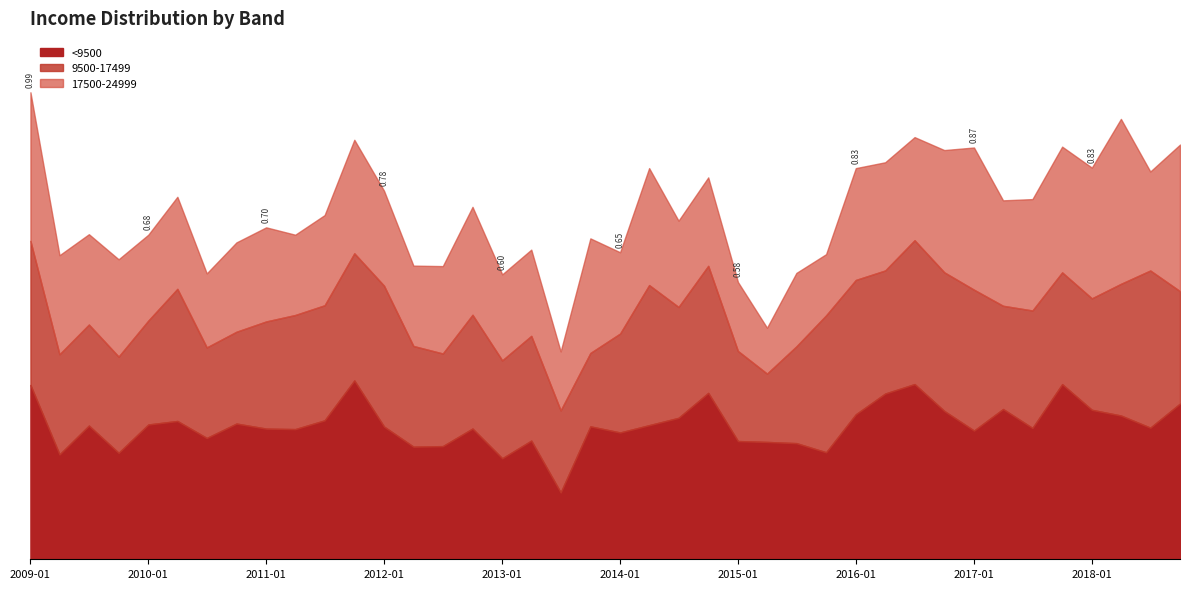

Between which two adjacent categories do 9500-17499 and 17500-24999 first intersect?

0 and 1